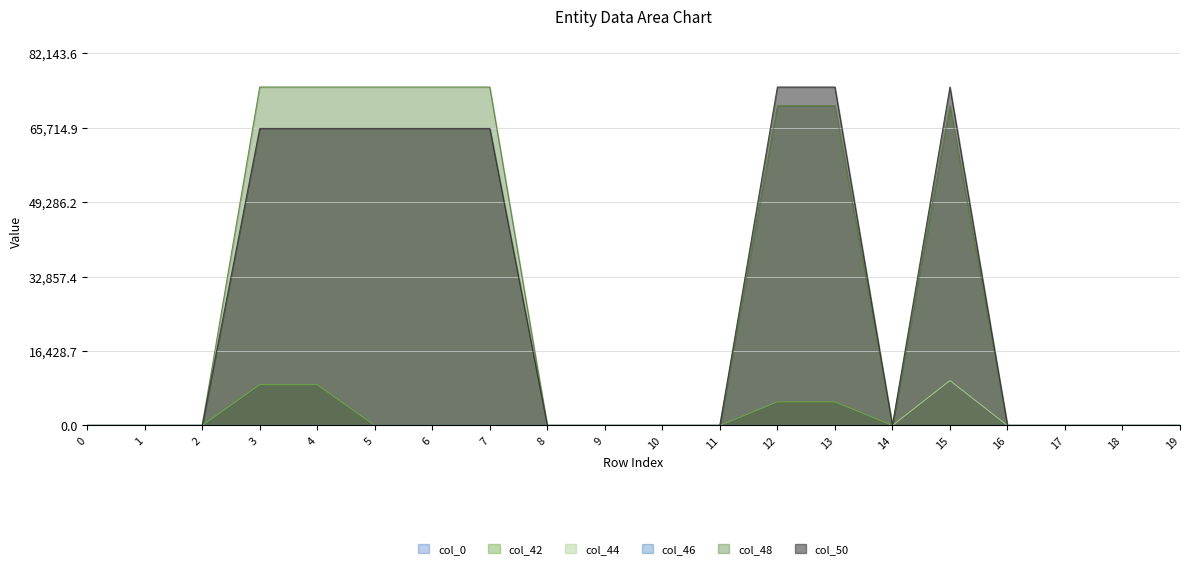

What is the sum of all col_48 values?

585003.0